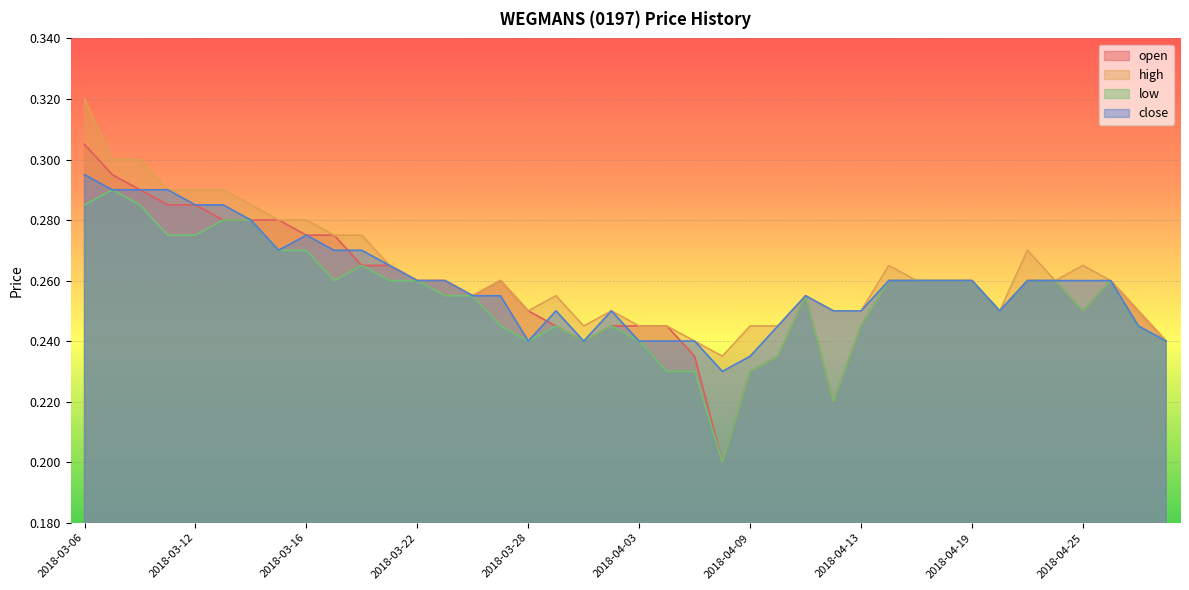

Which series changed the most between 2018-04-09 and 2018-04-12?

close